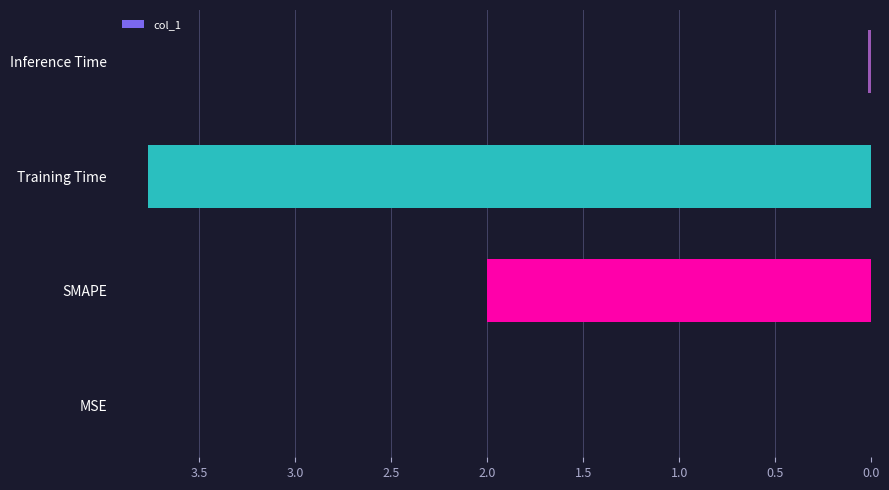

Which has a higher value, Inference Time or SMAPE?

SMAPE